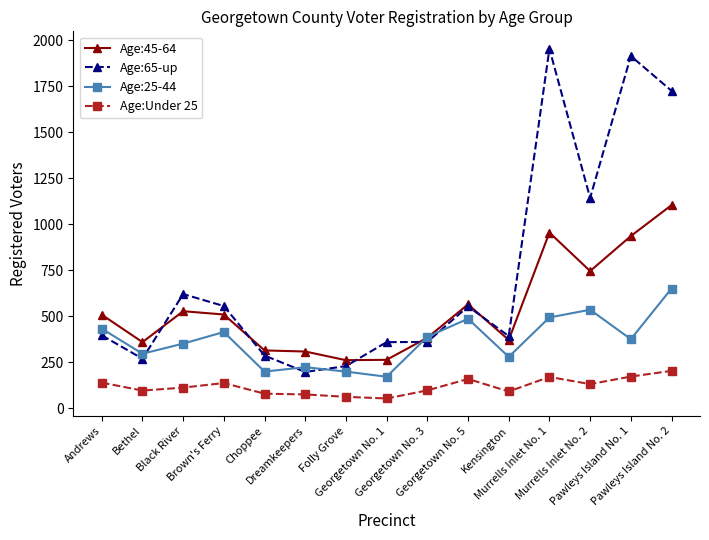

What is the minimum value shown in the chart?

54